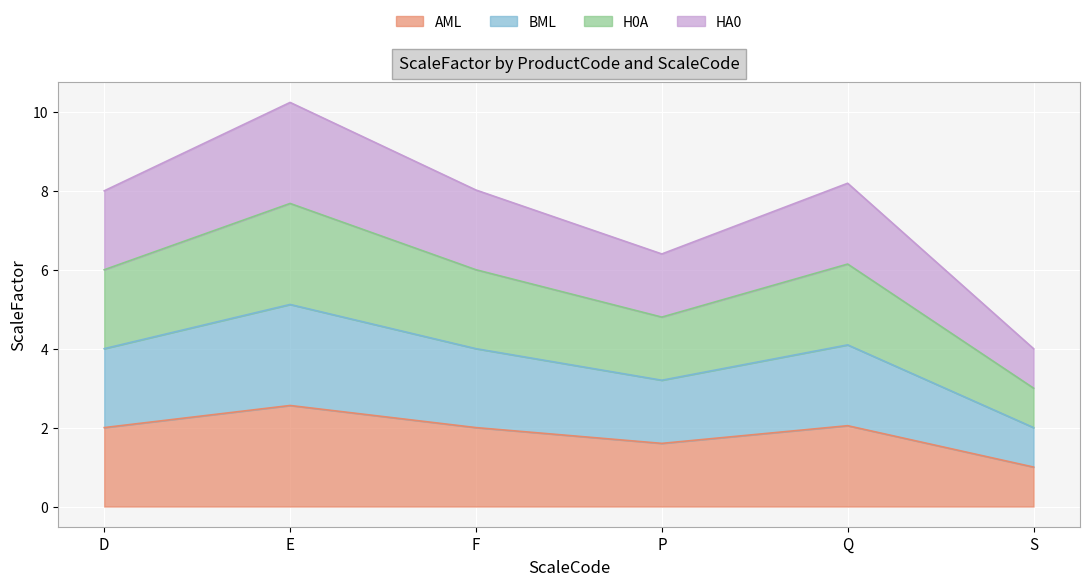

Reading left to right, extract all data points from this chart.

AML: 2.0	2.6	2.0	1.6	2.0	1.0
BML: 4.0	5.1	4.0	3.2	4.1	2.0
H0A: 6.0	7.7	6.0	4.8	6.1	3.0
HA0: 8.0	10.2	8.0	6.4	8.2	4.0